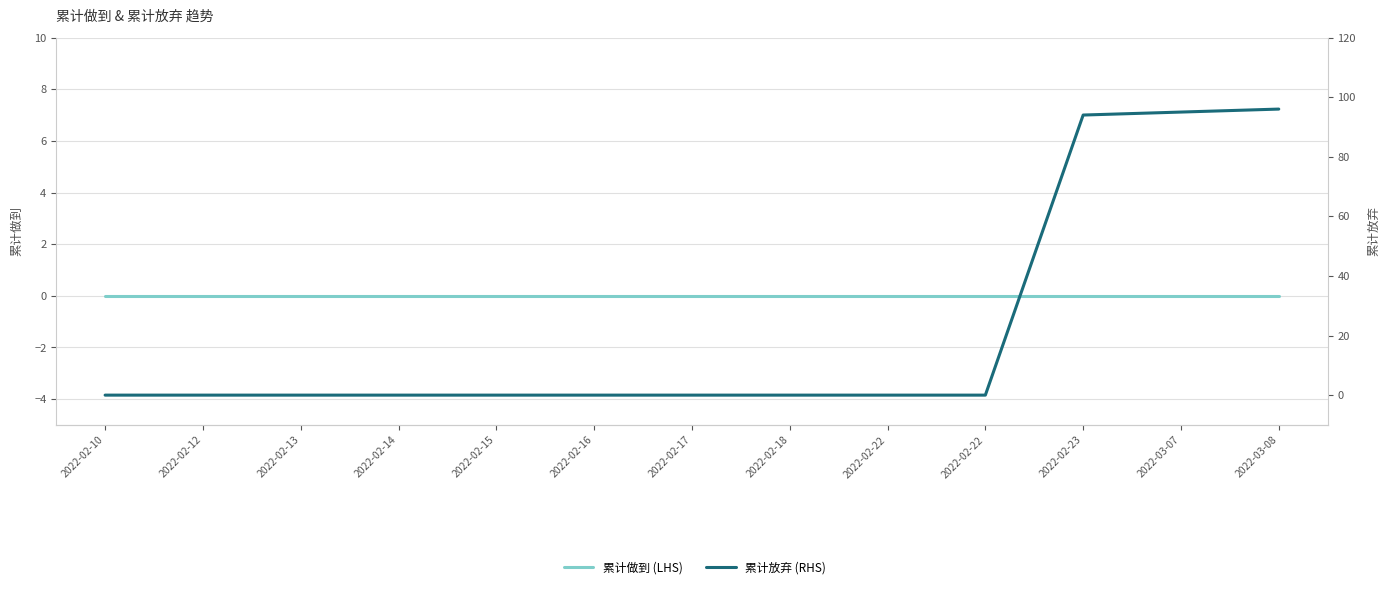

How many values in the 累计放弃 (RHS) series exceed 0?

3